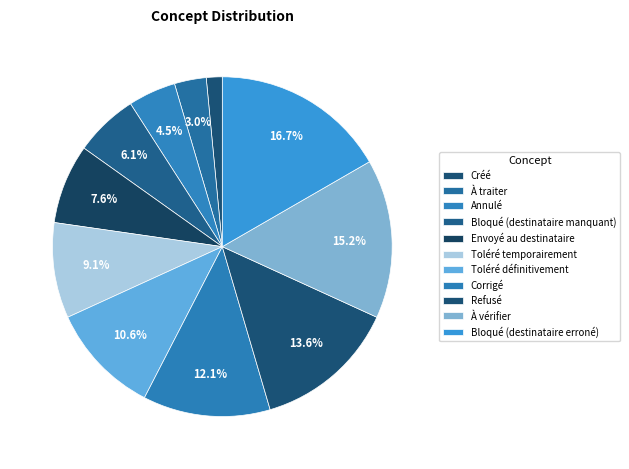

Approximately how many times larger is the value at Corrigé compared to Envoyé au destinataire?

1.6